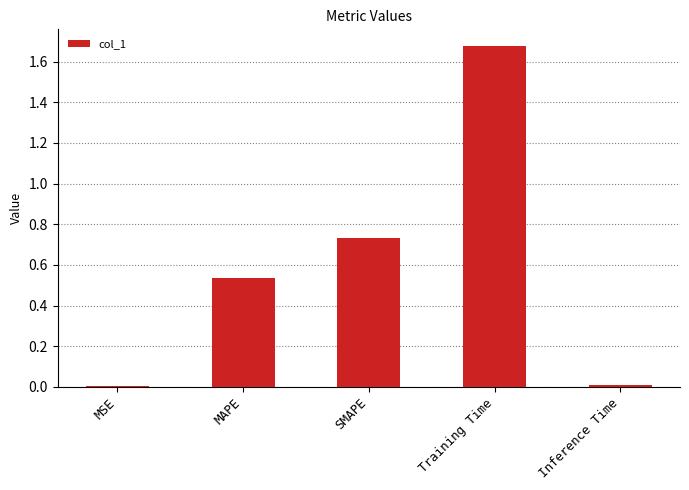

The value at MSE is 0.0. True or false?

True